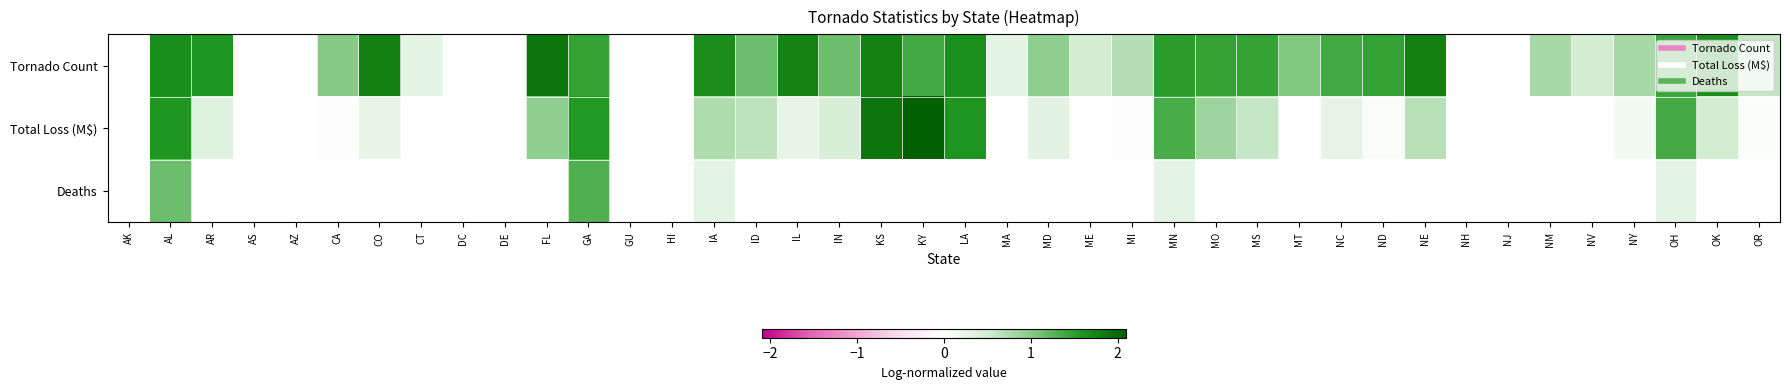

How many categories are shown in the chart?

40